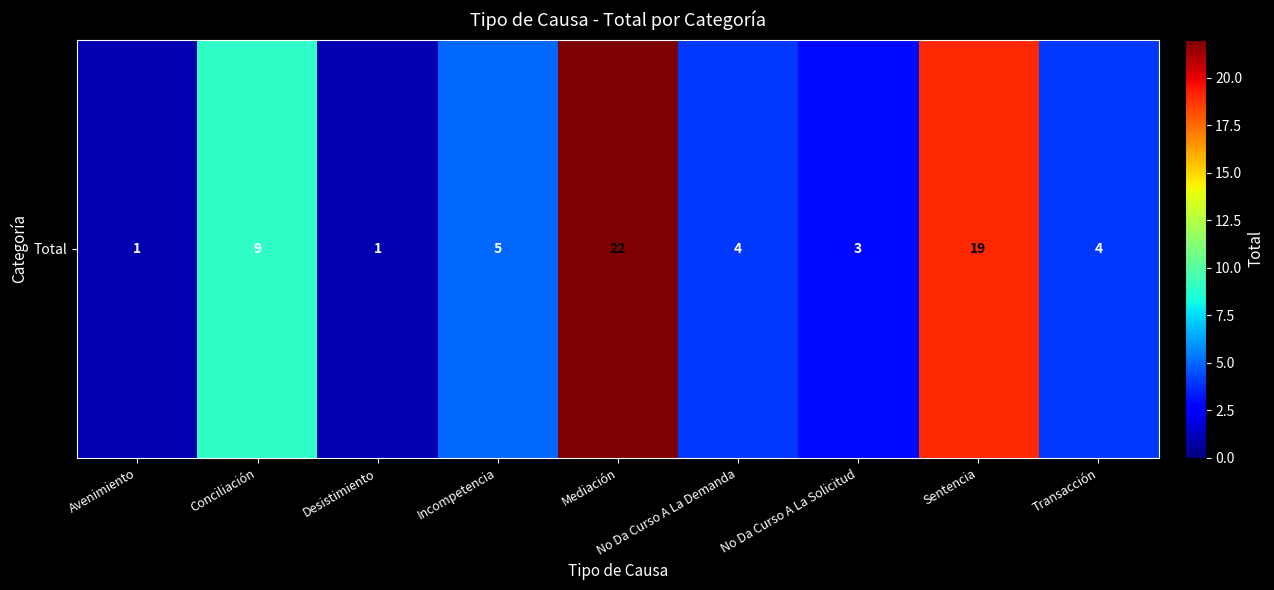

Approximately how many times larger is the value at Transacción compared to Sentencia?

0.2